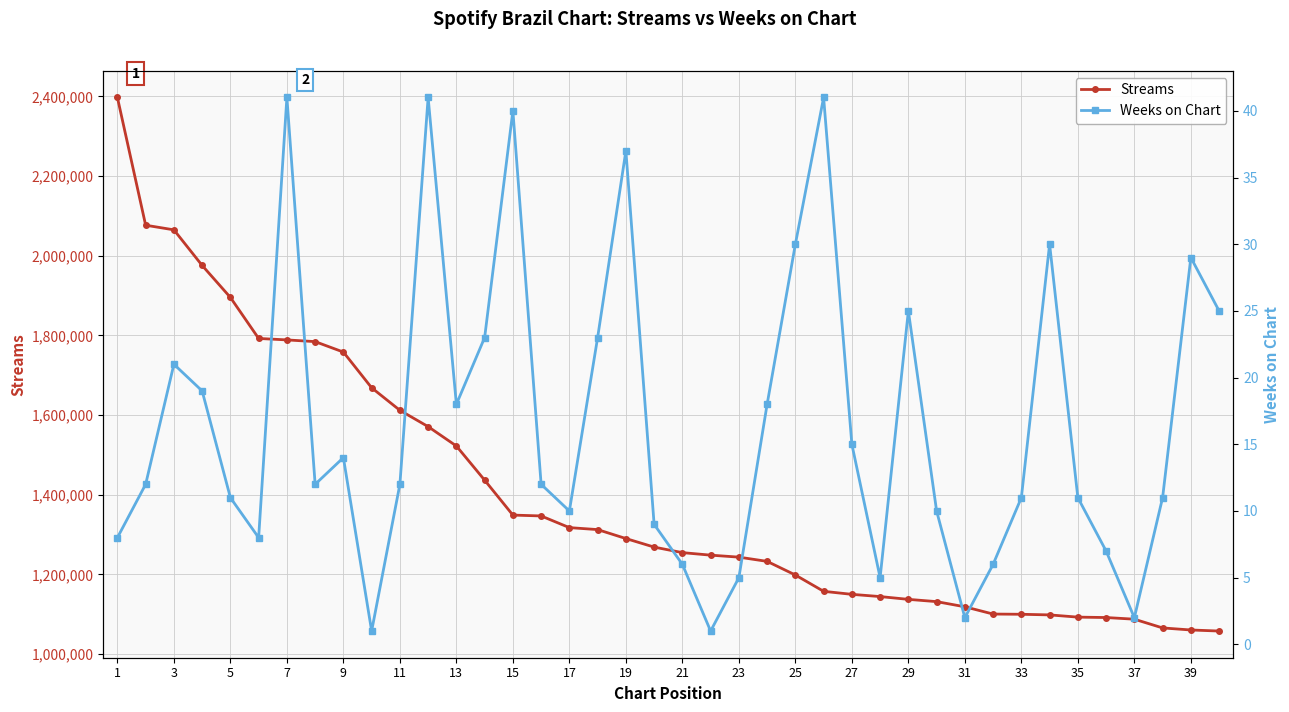

Where does the Streams series first go above 1268703?

1